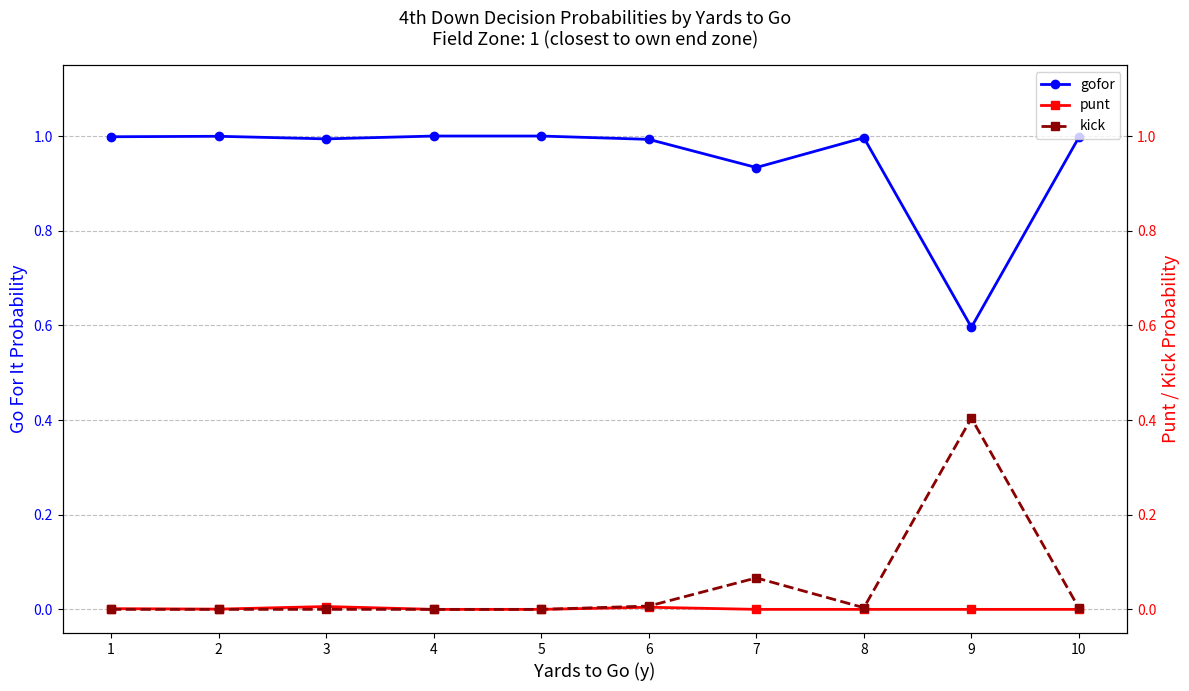

Does the chart have visible grid lines?

Yes